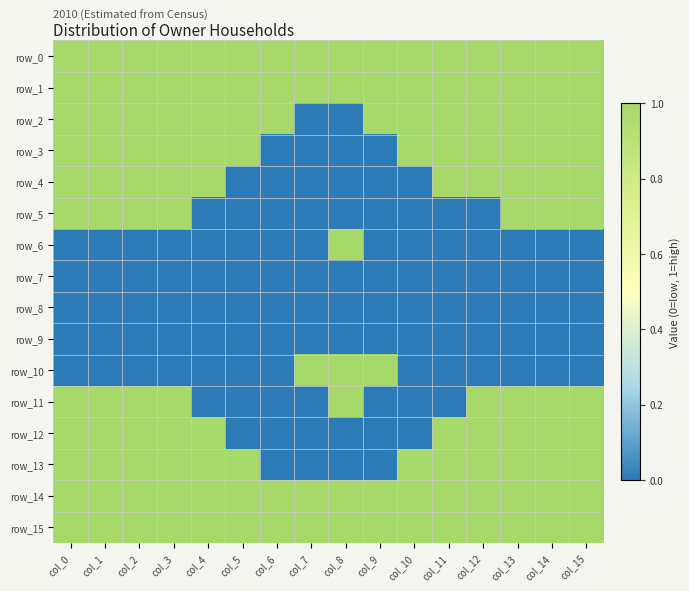

List the labels in order of row_4 value, smallest first.

col_5, col_6, col_7, col_8, col_9, col_10, col_0, col_1, col_2, col_3, col_4, col_11, col_12, col_13, col_14, col_15